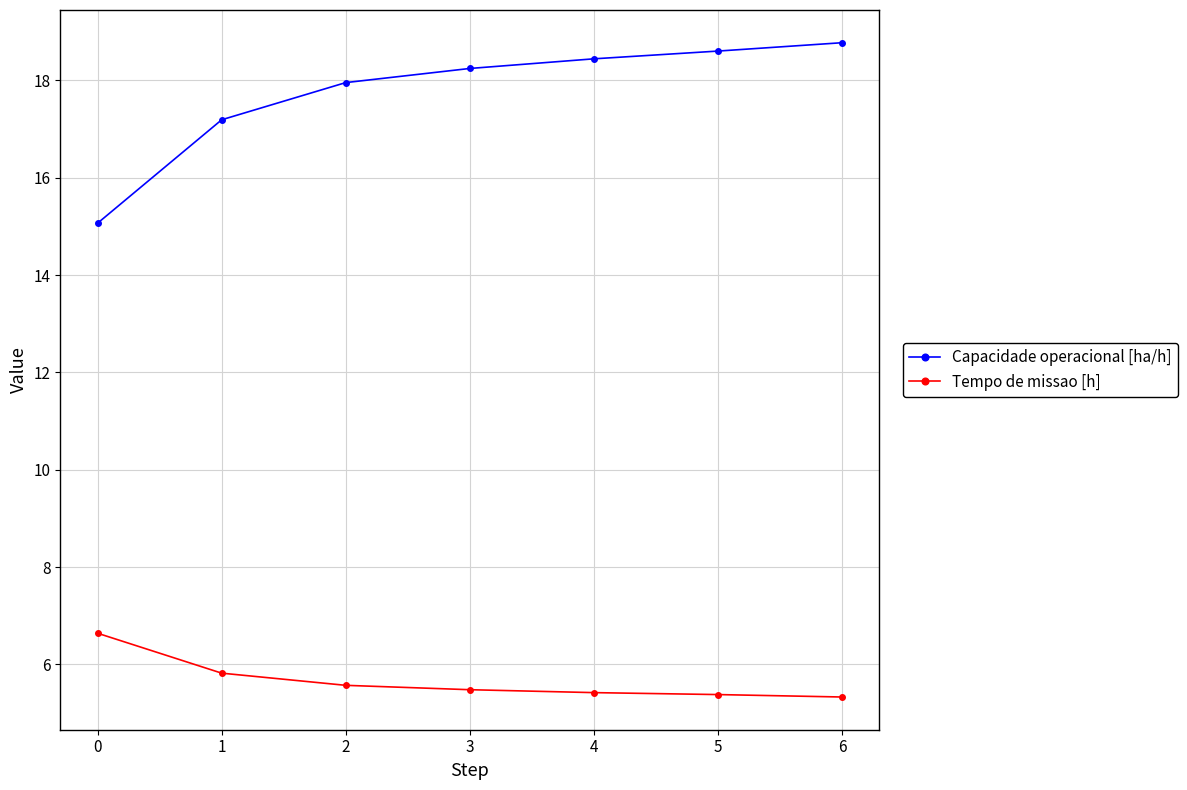

Which series changed the most between 1 and 4?

Capacidade operacional [ha/h]